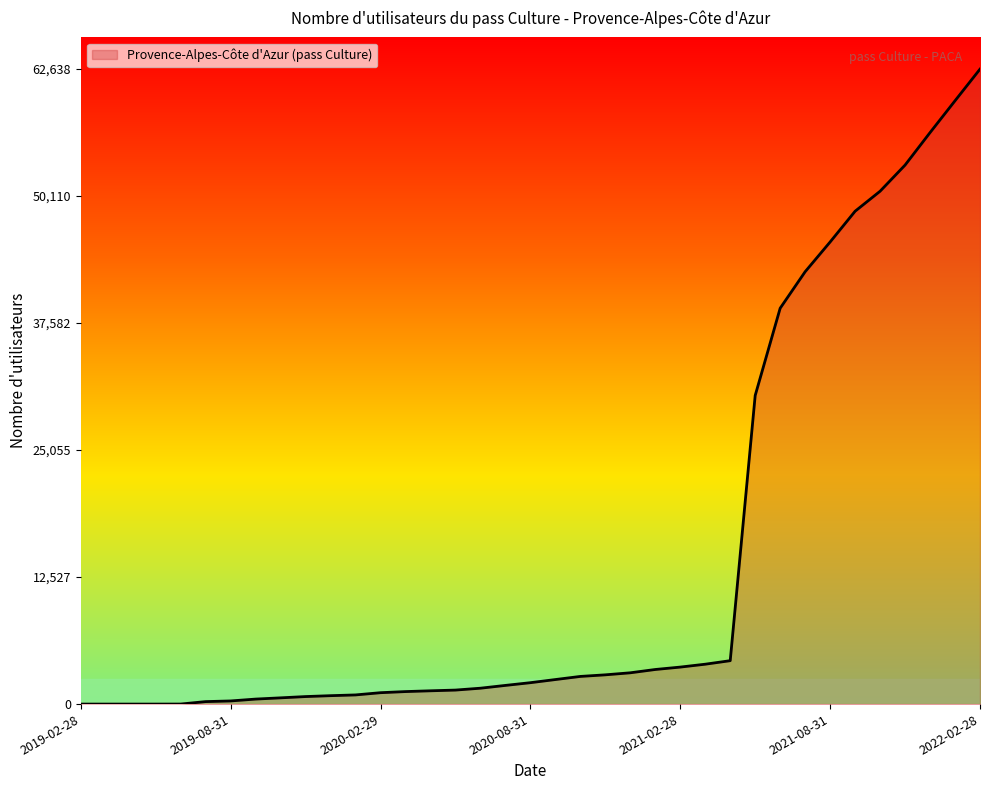

What is the maximum value shown in the chart?

62638